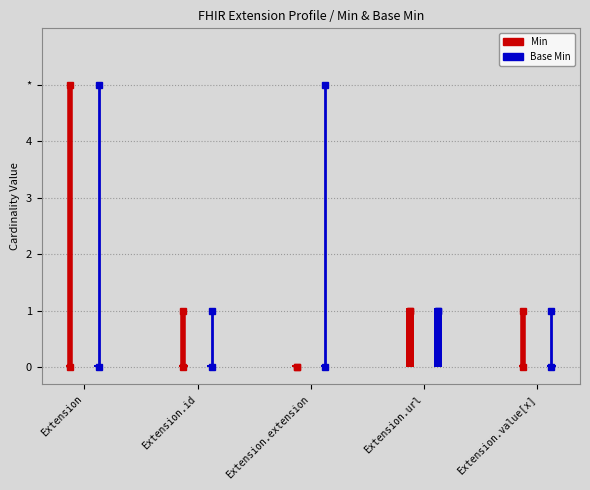

What is the label of the 2nd bar from the right?

Extension.url